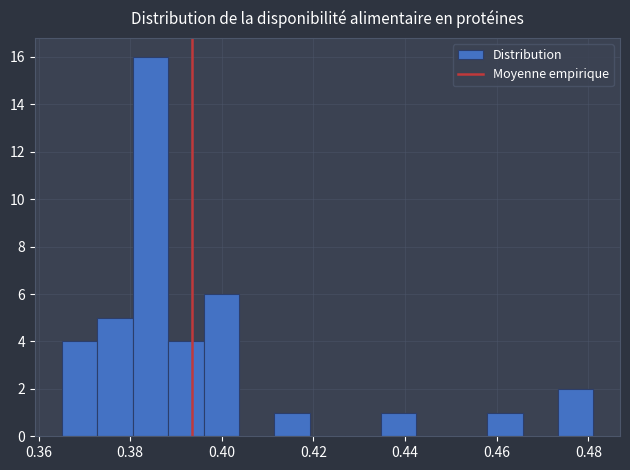

Read against the x-axis, roughly where is the centre of the tallest bar?

0.384